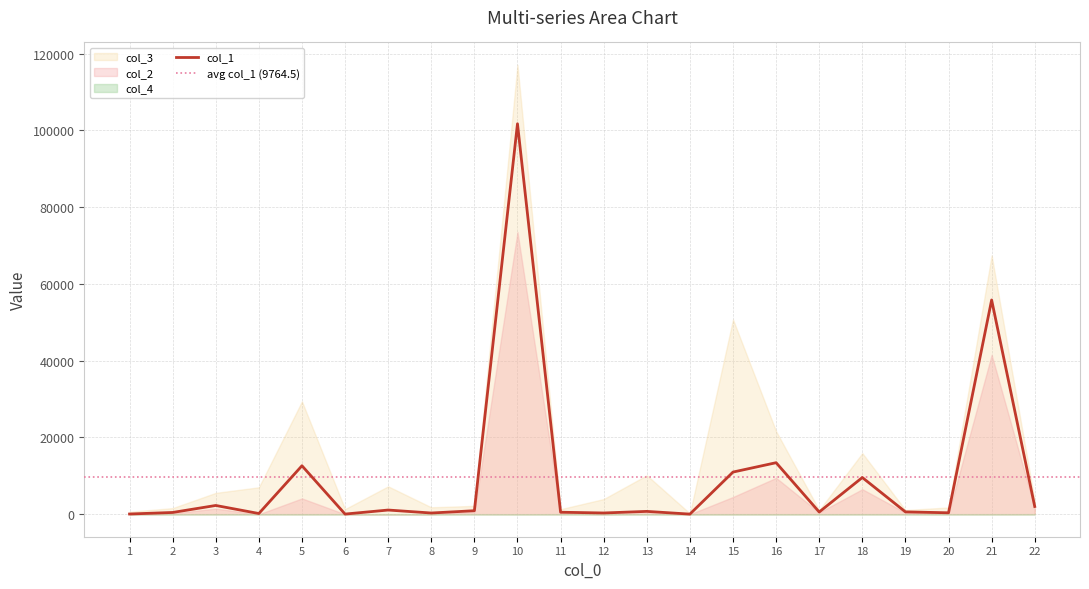

Is the value of col_2 at 14 greater than the value of col_4 at 20?

No